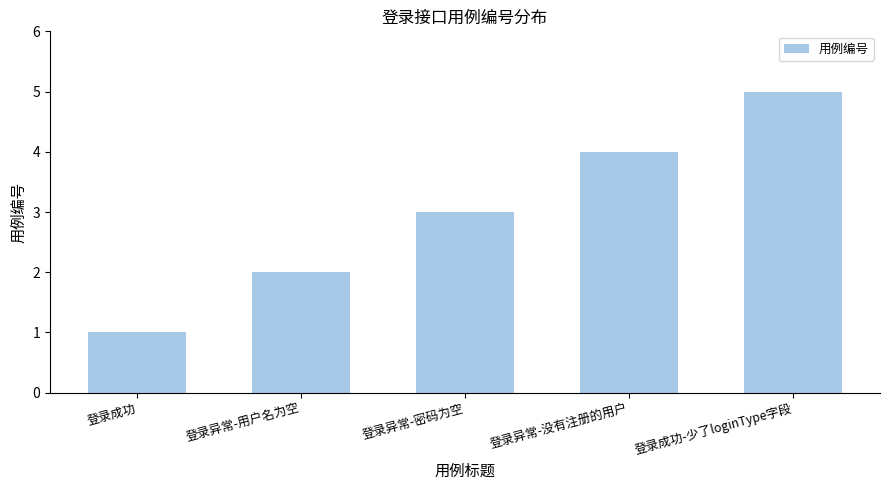

The chart shows a value of 3 at 登录异常-密码为空. True or false?

True